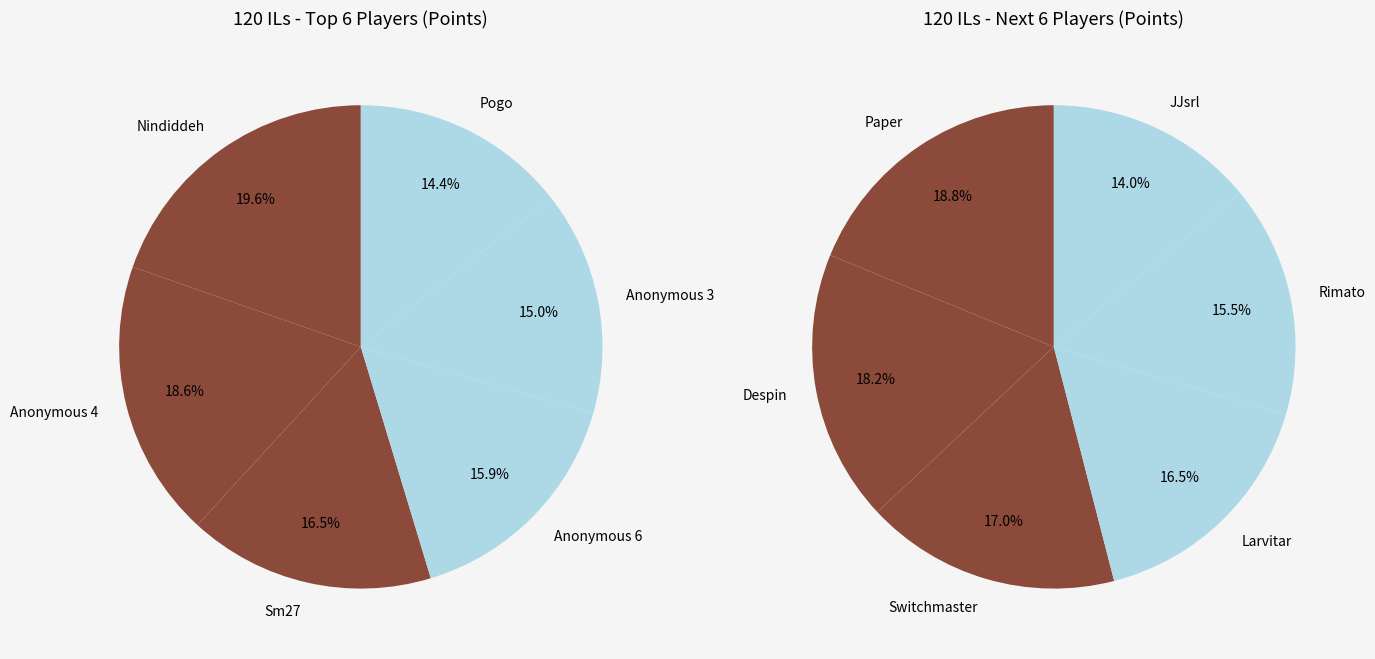

How many slices are in this pie chart?

12